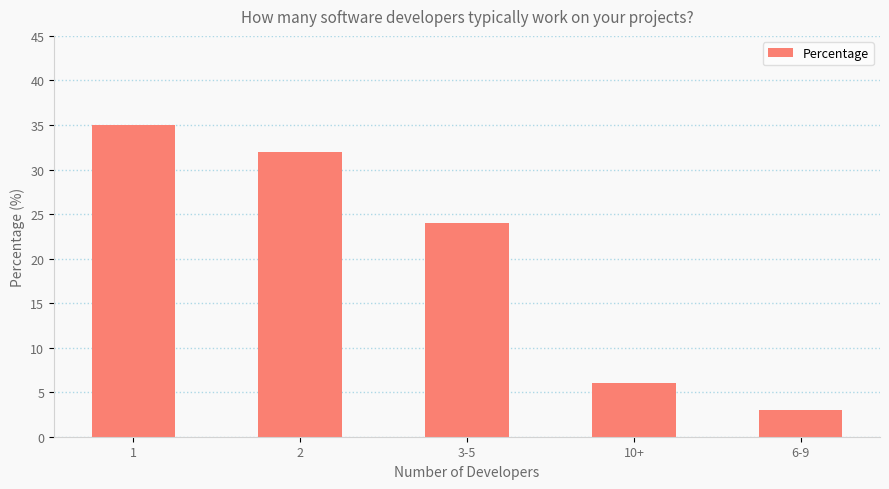

List the labels in order of value, largest first.

1, 2, 3-5, 10+, 6-9